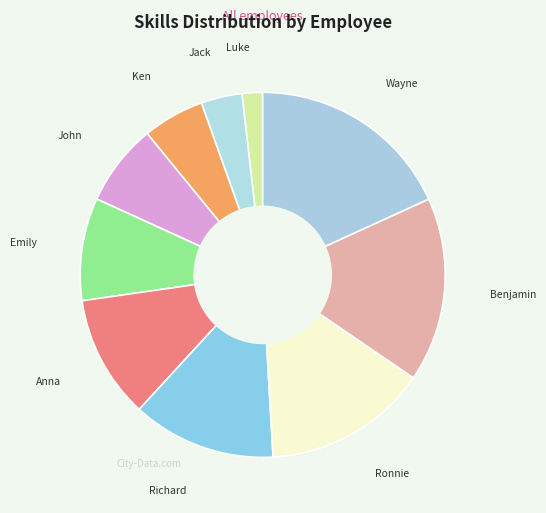

Approximately how many times larger is the value at Benjamin compared to Ken?

3.0